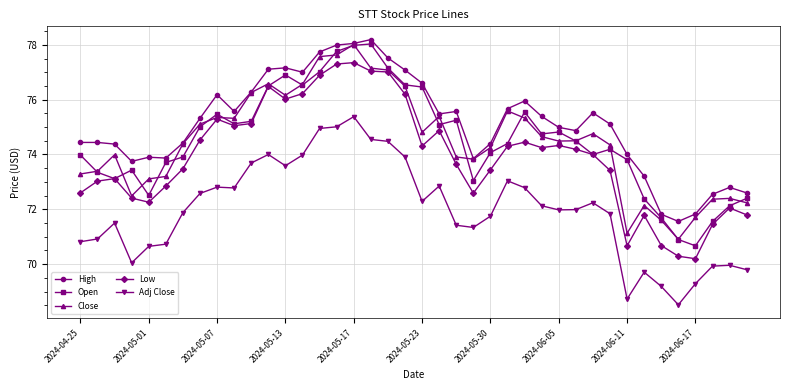

What is the maximum value for Close?

78.0